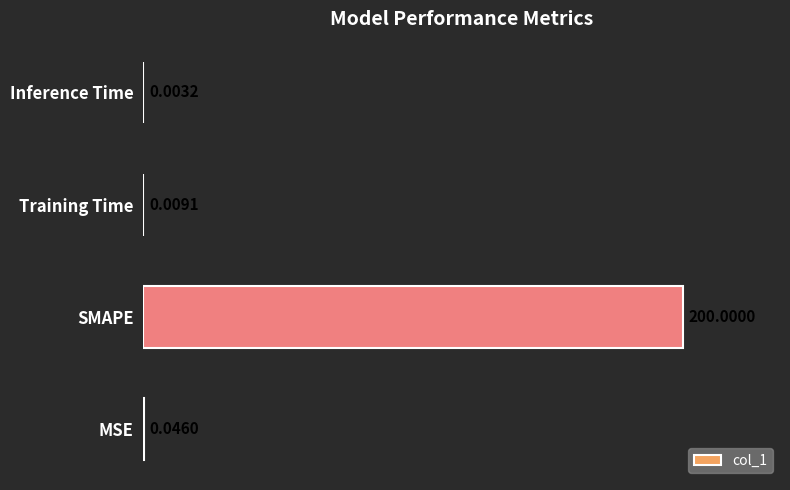

Which category has the highest value across all series?

SMAPE